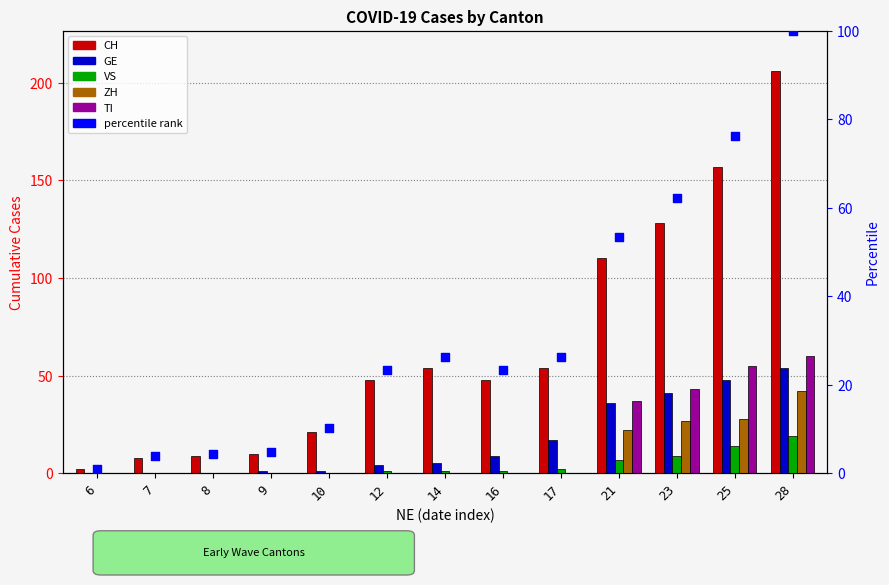

Which series has the largest Y range (max minus min)?

CH